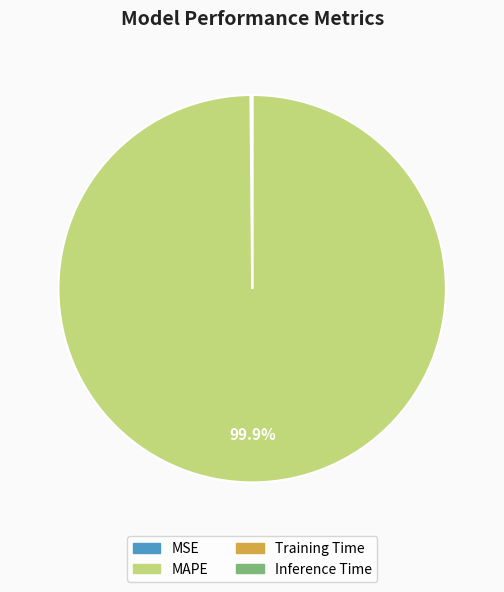

Is there a majority slice in this chart?

Yes